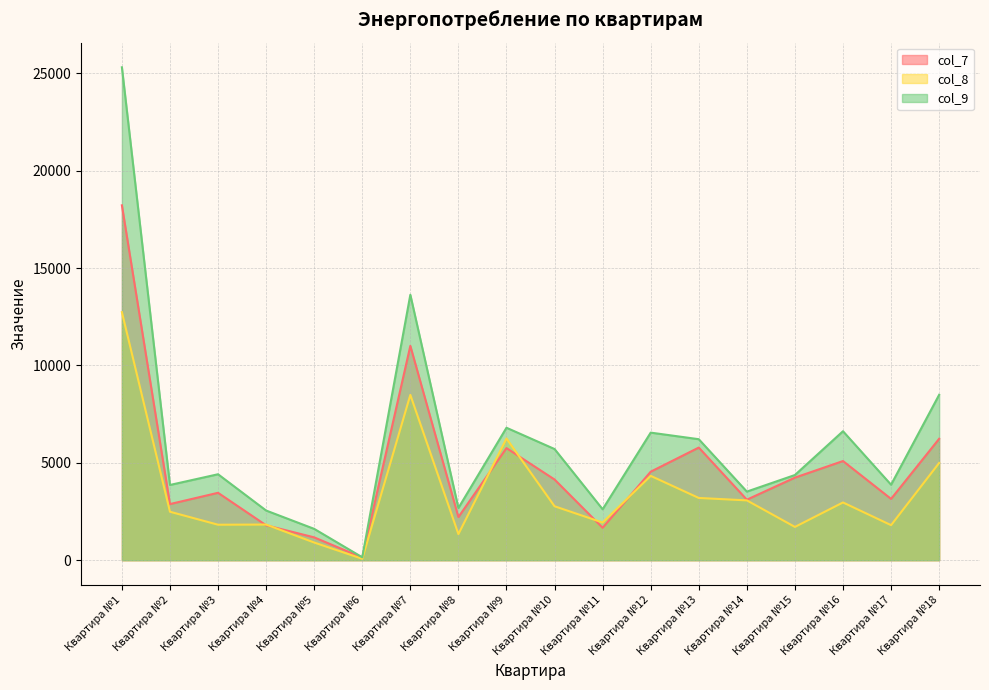

How many values in the col_9 series are below 4413?

9